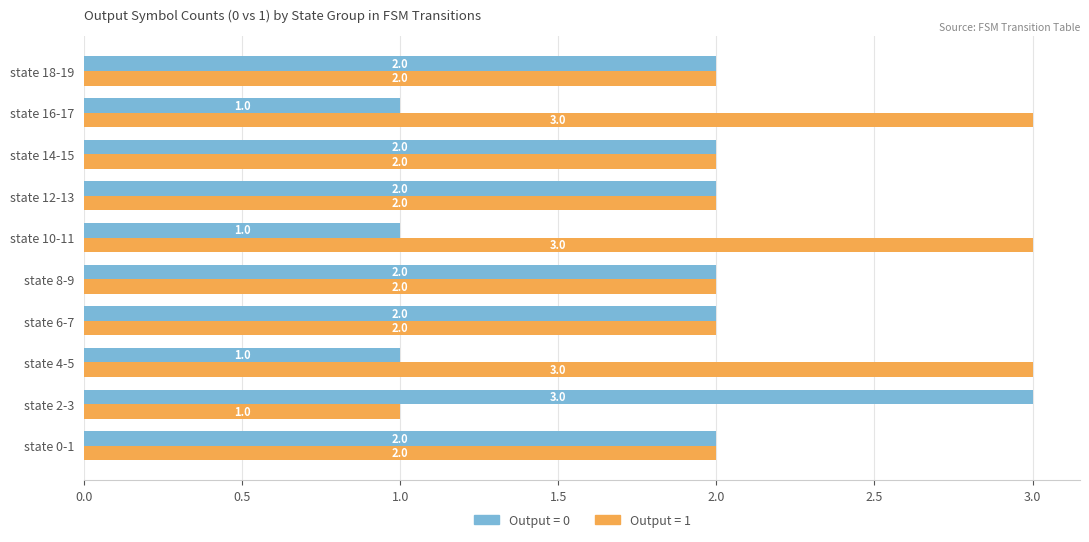

What is the maximum value shown in the chart?

3